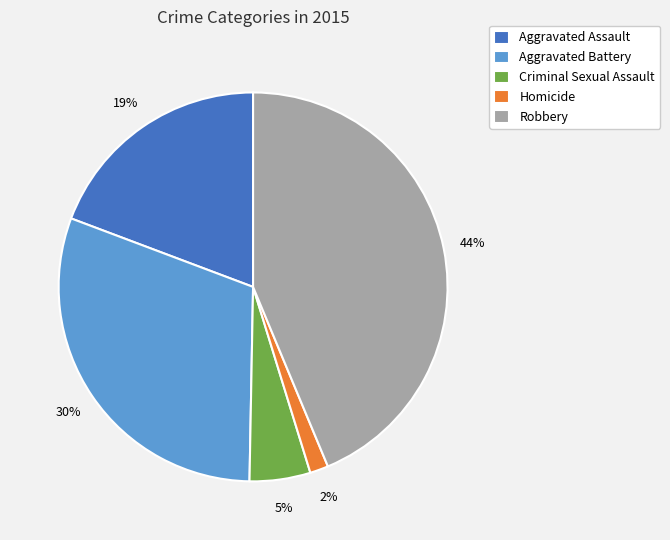

What is the ratio of the value at Aggravated Assault to the value at Robbery?

0.4